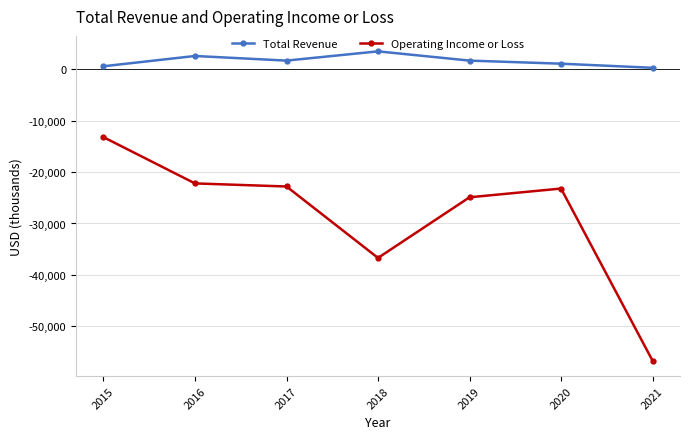

True or false: Operating Income or Loss has a value of -22795 at 2015.

False